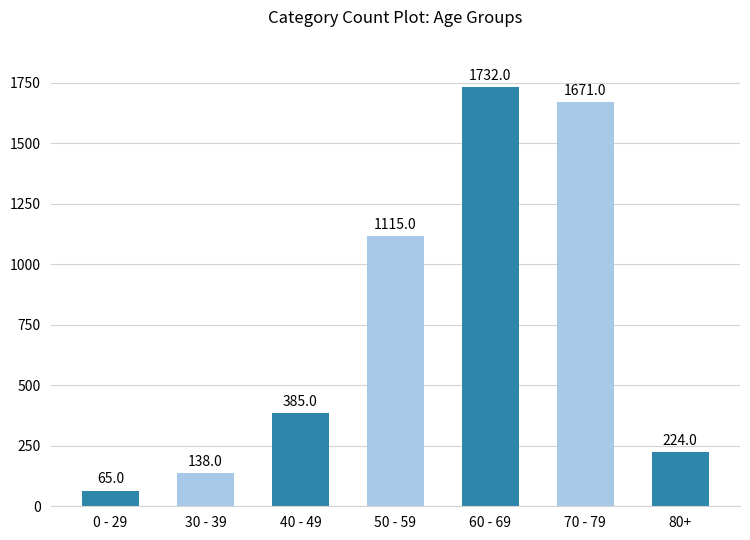

How many bars are there in total?

7